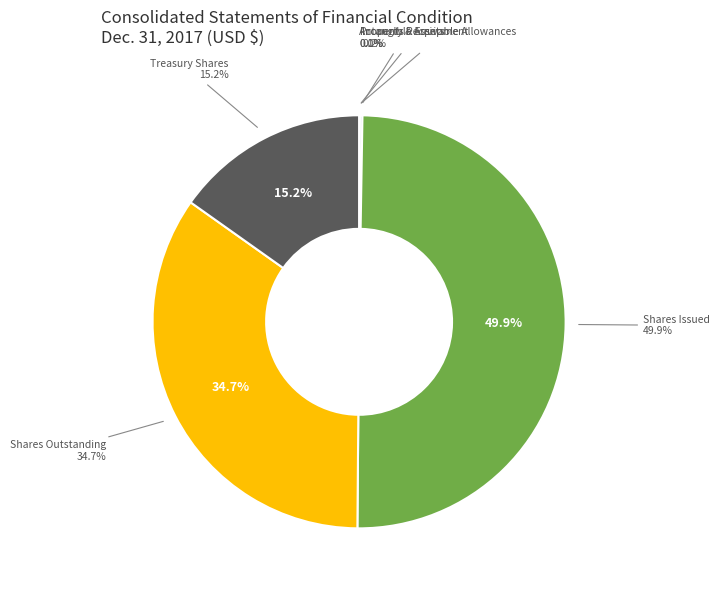

What is the smallest slice in the pie chart?

Accounts receivable allowances